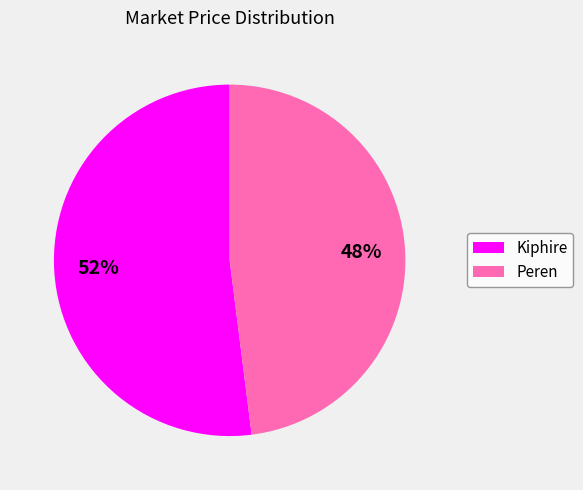

To the nearest percent, what is the combined percentage of Kiphire and Peren?

100%